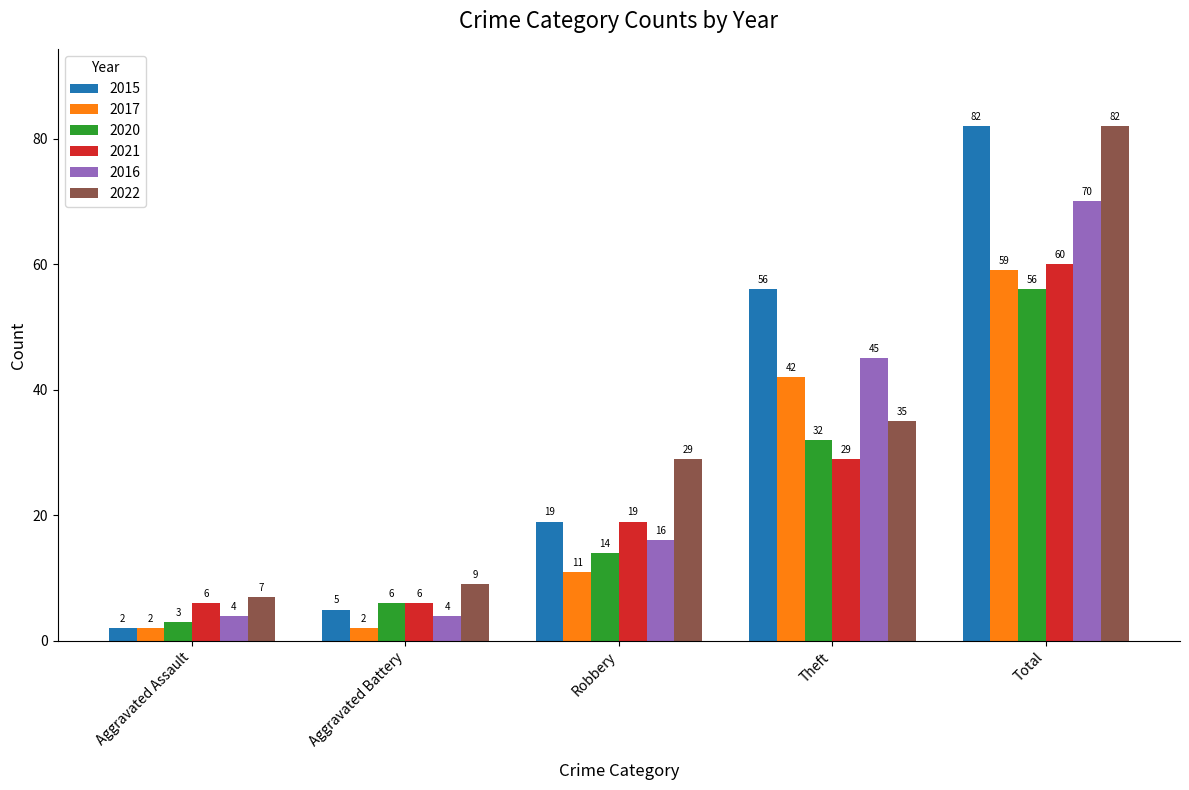

Where is 2016 nearest to the value 37?

Theft